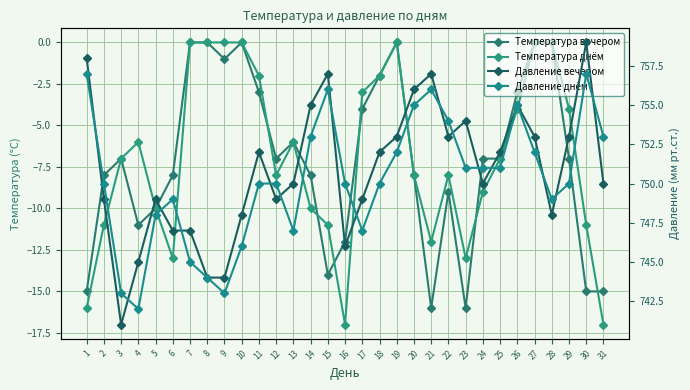

What is the smallest value displayed?

-17